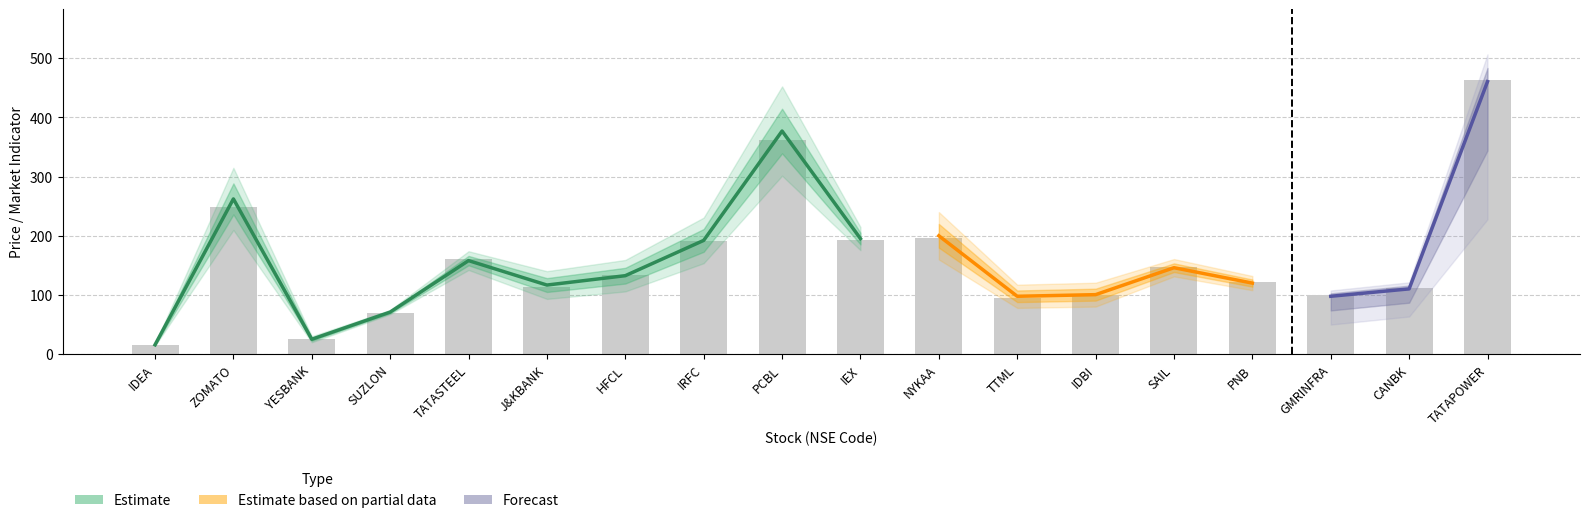

Reading left to right, extract all data points from this chart.

ltp: ltp=16.1	close=262.3	high=25.4	yearLowPrice=71.3	lpr=158.2	upr=117.0	6=132.8	7=192.3	8=376.9	9=195.3	10=200.1	11=98.0	12=100.8	13=146.2	14=120.3	15=98.0	16=110.5	17=460.4
close: ltp=16.0	close=234.1	high=26.3	yearLowPrice=68.0	lpr=163.1	upr=109.5	6=134.4	7=189.8	8=346.9	9=190.4	10=192.4	11=93.0	12=100.0	13=150.0	14=123.0	15=101.5	16=112.7	17=464.4
high: ltp=16.4	close=278.7	high=26.0	yearLowPrice=71.4	lpr=161.2	upr=123.7	6=135.8	7=193.4	8=380.0	9=197.8	10=204.4	11=100.0	12=102.7	13=148.2	14=121.7	15=100.7	16=112.0	17=471.0
yearLowPrice: ltp=7.5	close=81.6	high=15.7	yearLowPrice=17.7	lpr=114.6	upr=66.5	6=61.5	7=38.9	8=151.6	9=121.3	10=130.1	11=65.0	12=59.2	13=81.8	14=58.5	15=50.2	16=63.9	17=228.1
lpr: ltp=14.5	close=209.9	high=20.4	yearLowPrice=67.8	lpr=142.4	upr=93.6	6=106.2	7=153.9	8=301.6	9=175.8	10=160.1	11=78.4	12=80.6	13=131.6	14=108.2	15=88.2	16=99.4	17=414.4
upr: ltp=17.7	close=314.8	high=30.5	yearLowPrice=74.9	lpr=174.0	upr=140.3	6=159.3	7=230.8	8=452.2	9=214.8	10=240.1	11=117.6	12=120.9	13=160.8	14=132.3	15=107.8	16=121.5	17=506.4